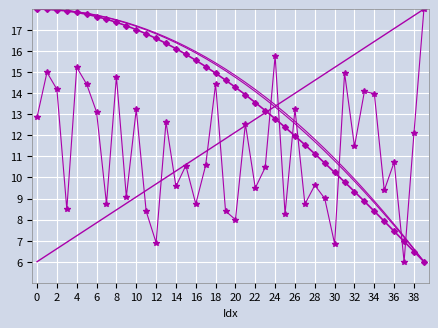

True or false: SAT_lhs(mean) has a value of 21.2 at 26.

False